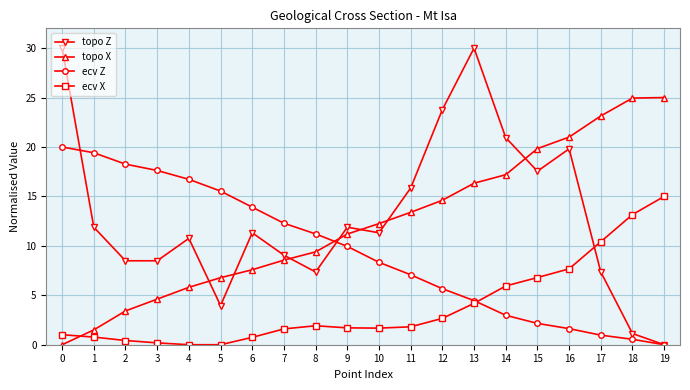

How many distinct data groups are displayed?

4